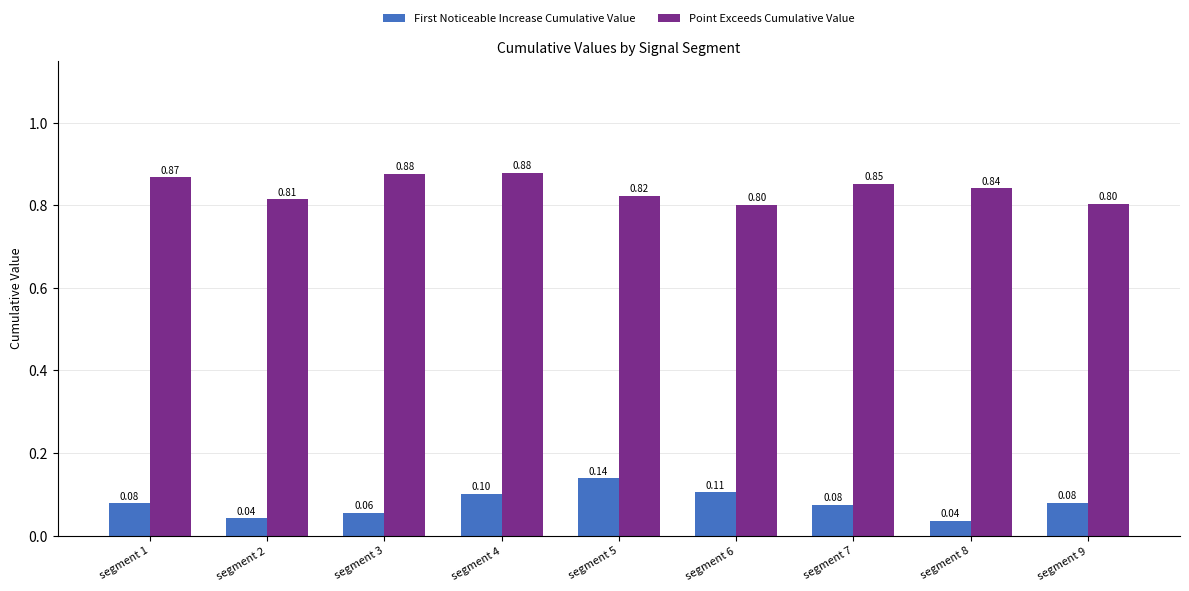

List the series in order of their overall mean, lowest first.

First Noticeable Increase Cumulative Value, Point Exceeds Cumulative Value